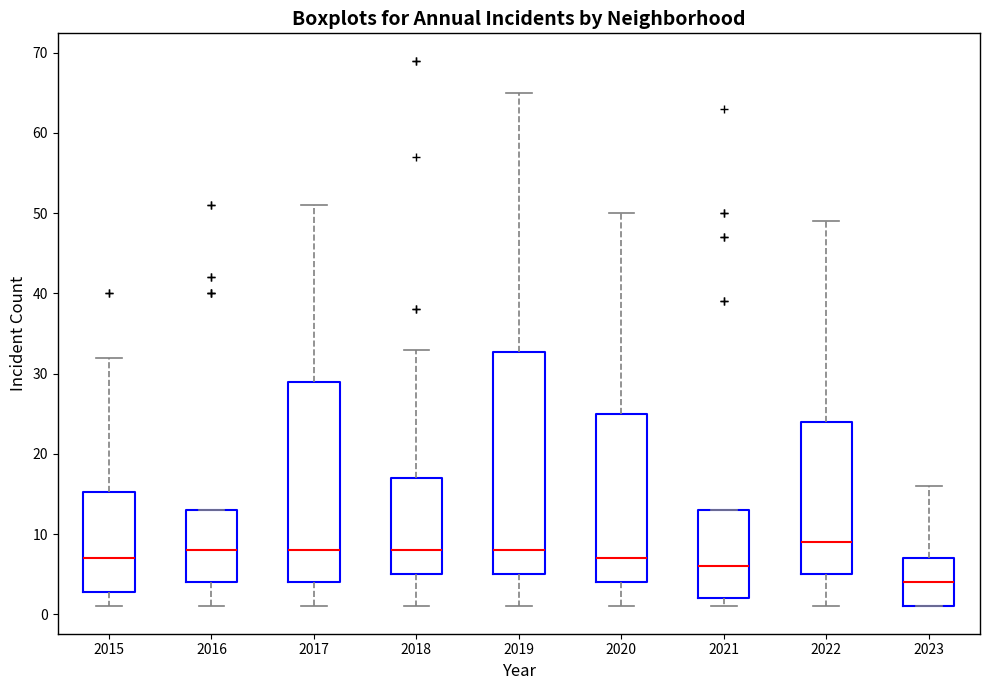

Which box's median line is the highest?

2022